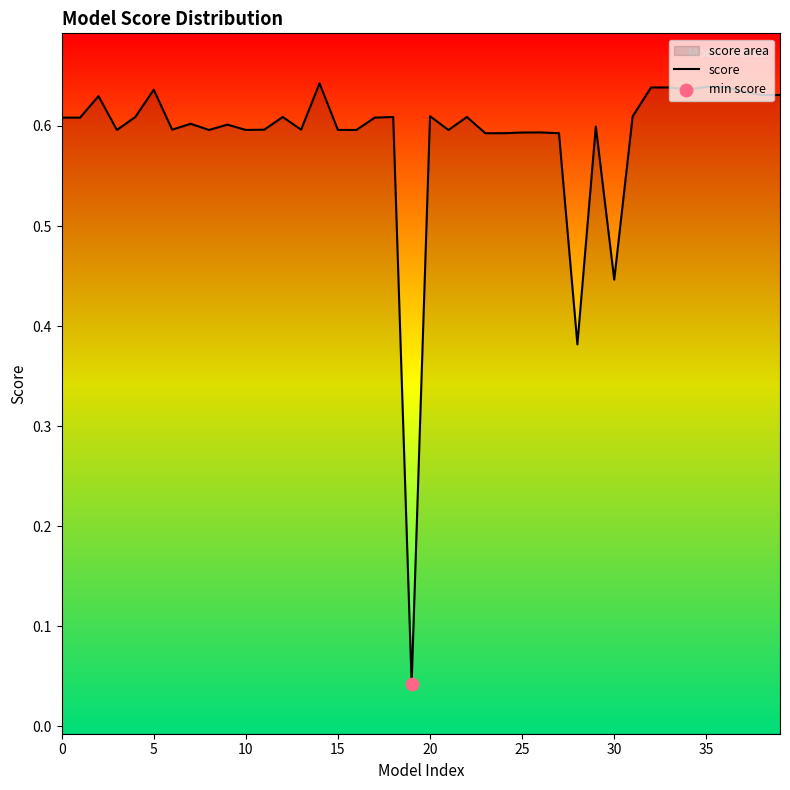

Between 37 and 24, which is larger?

37